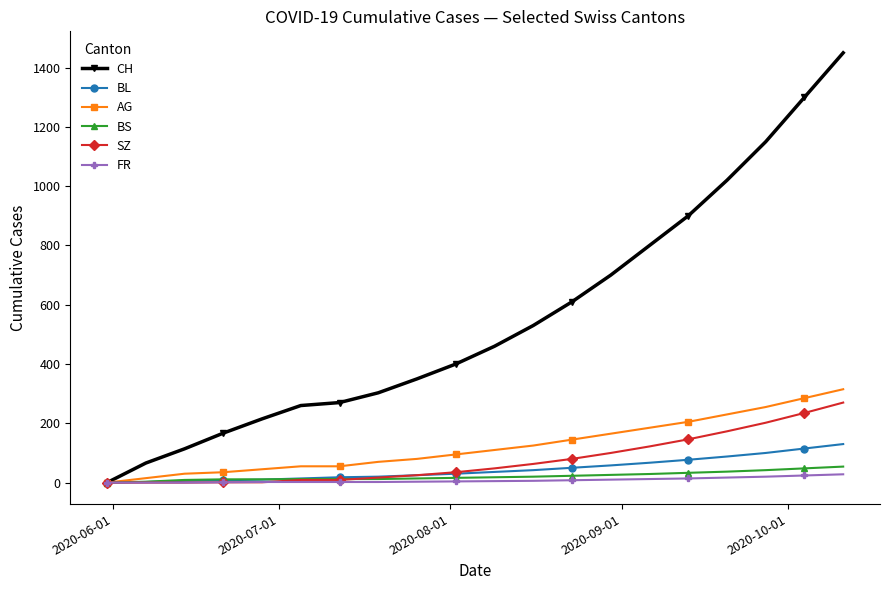

Which series has the widest spread of values?

CH